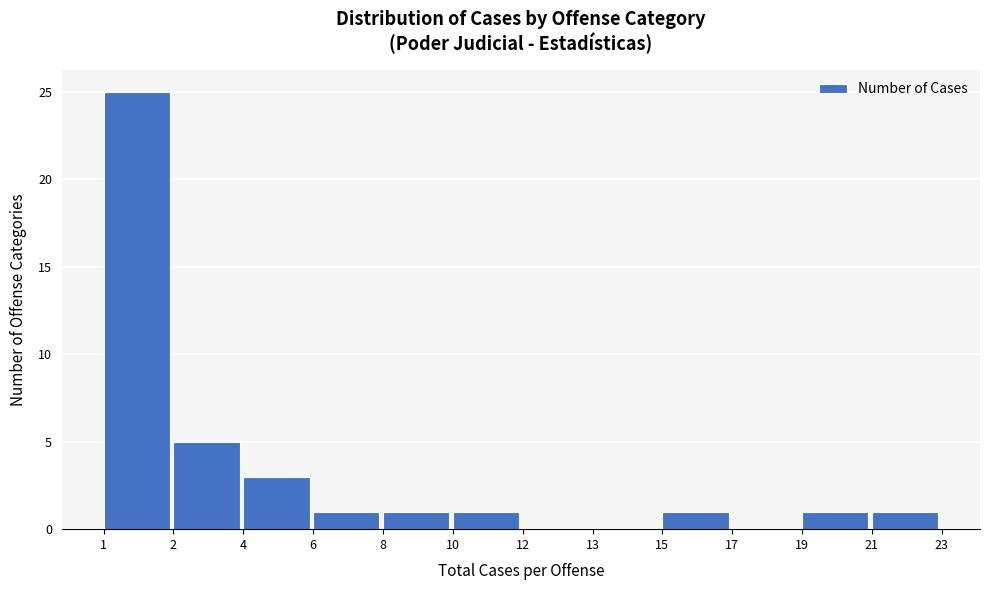

Reading left to right, transcribe all the data shown in this chart.

1=25	2=5	4=3	6=1	8=1	10=1	12=0	13=0	15=1	17=0	19=1	21=1